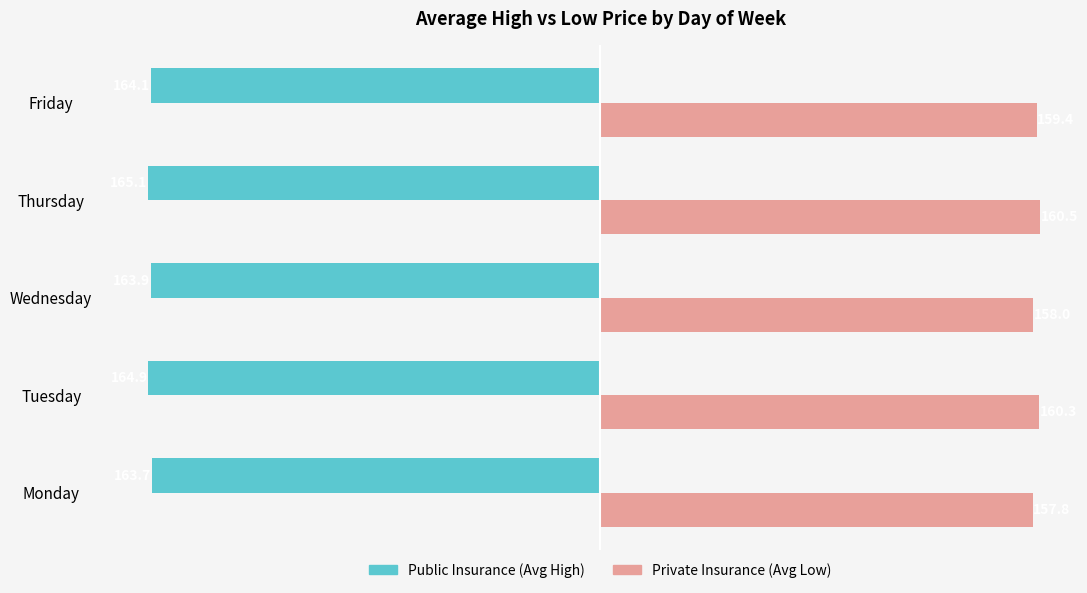

Count the number of data series in this chart.

2